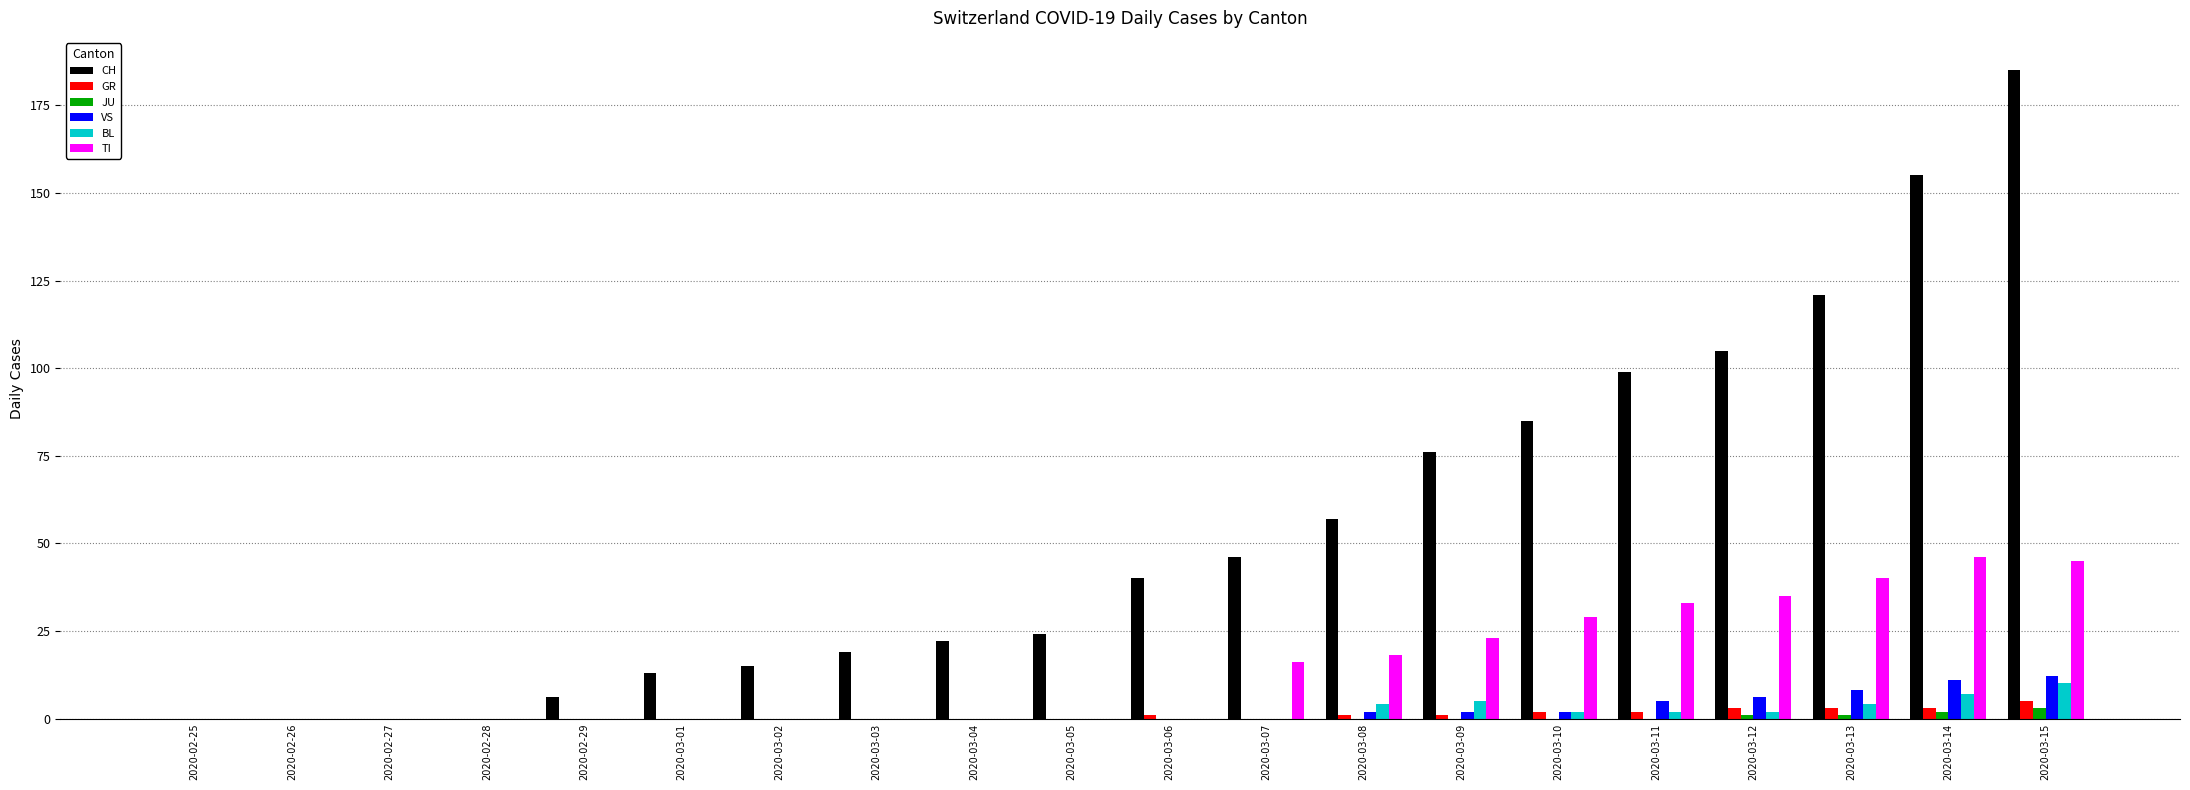

The value of BL at 2020-03-15 is 10. True or false?

True